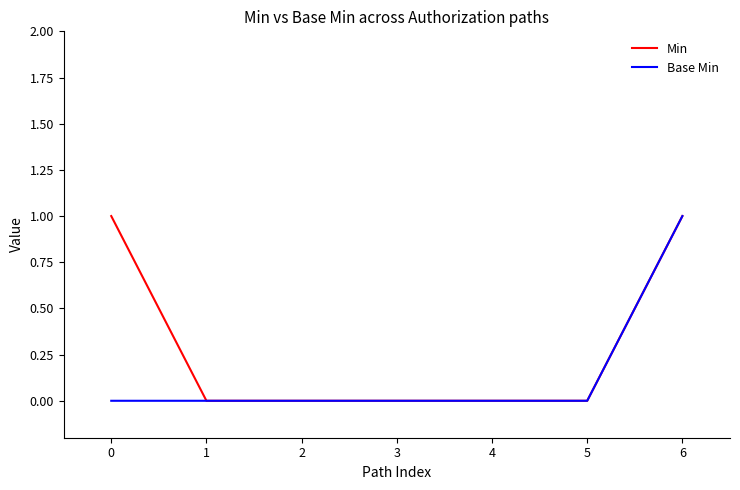

The Min series shows -1 at 3. True or false?

False